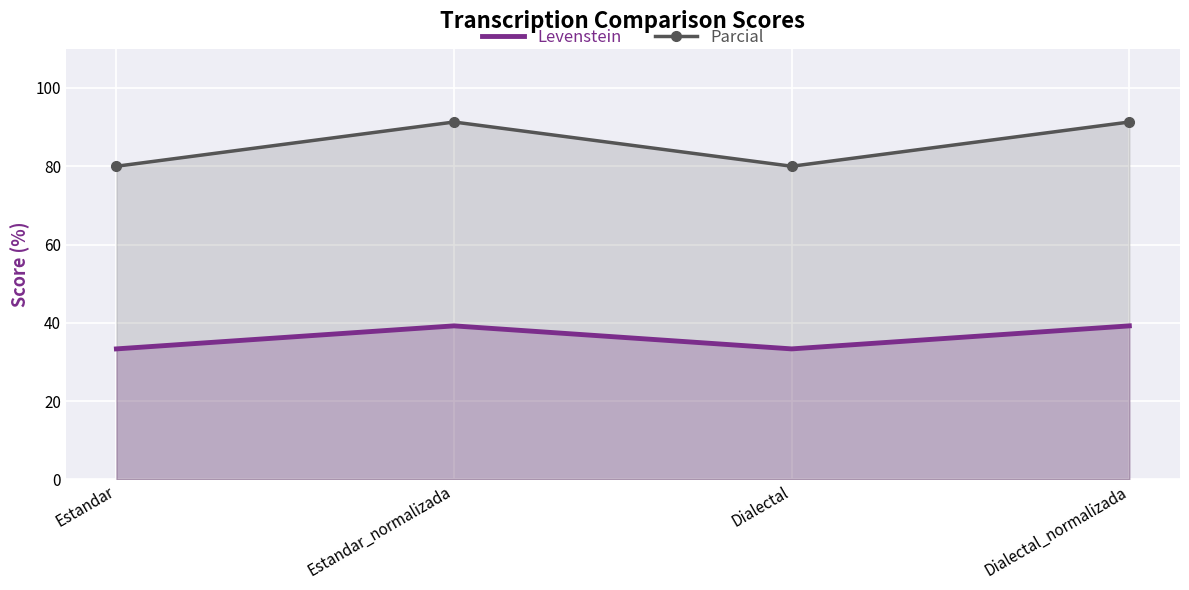

True or false: Levenstein has a value of 65.5 at Estandar_normalizada.

False